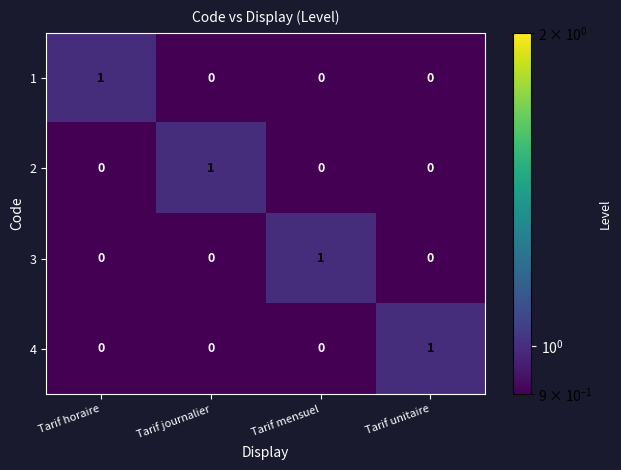

How many 1 values are between 0 and 1?

4